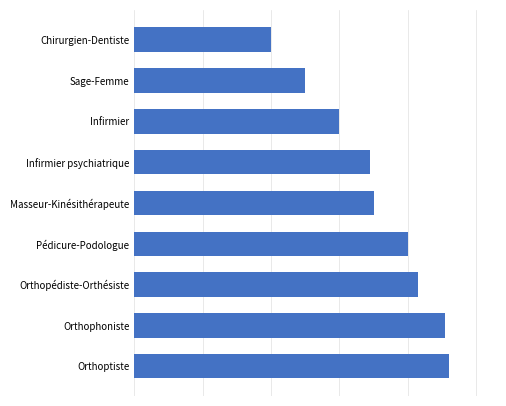

Are the bars grouped side by side (vs. stacked)?

No